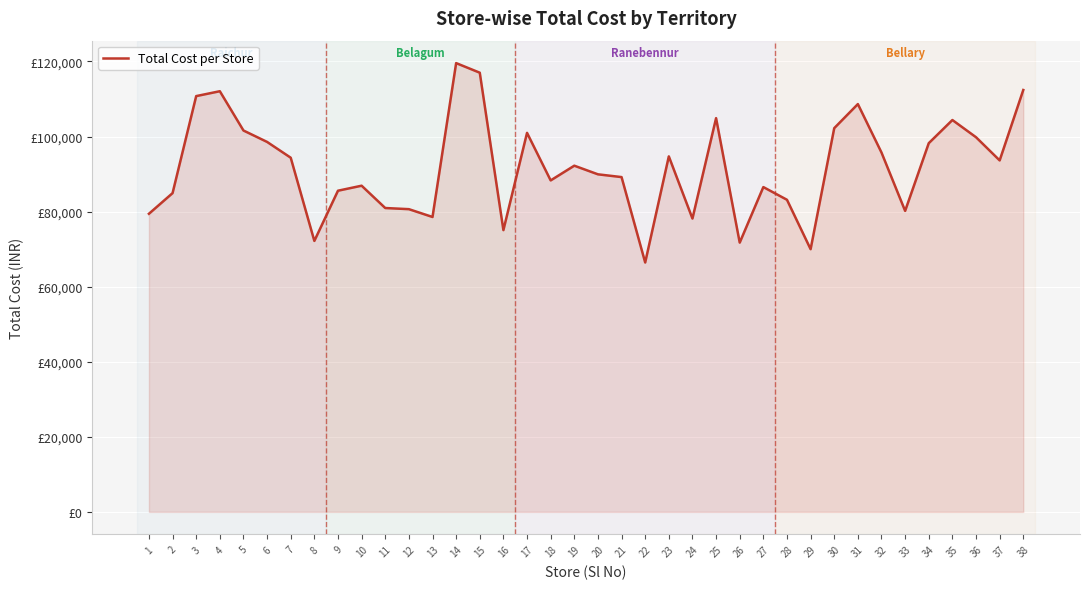

Does the chart display data point markers on the line(s)?

No